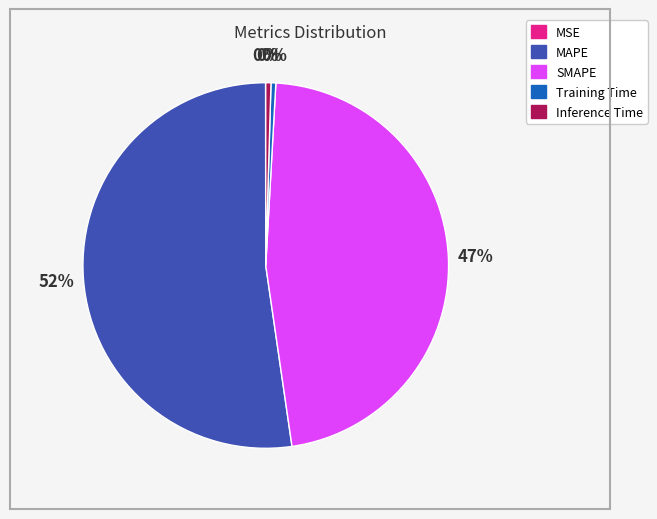

What is the largest slice in the pie chart?

MAPE